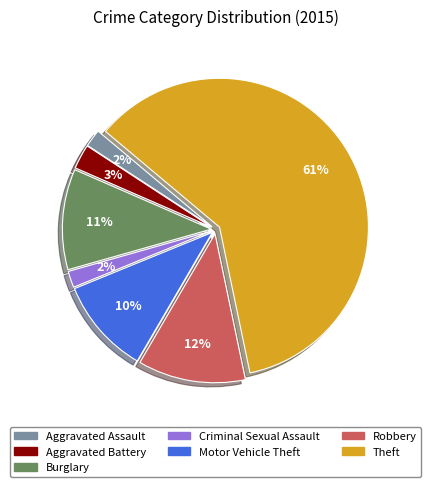

Which has a higher value, Aggravated Assault or Burglary?

Burglary